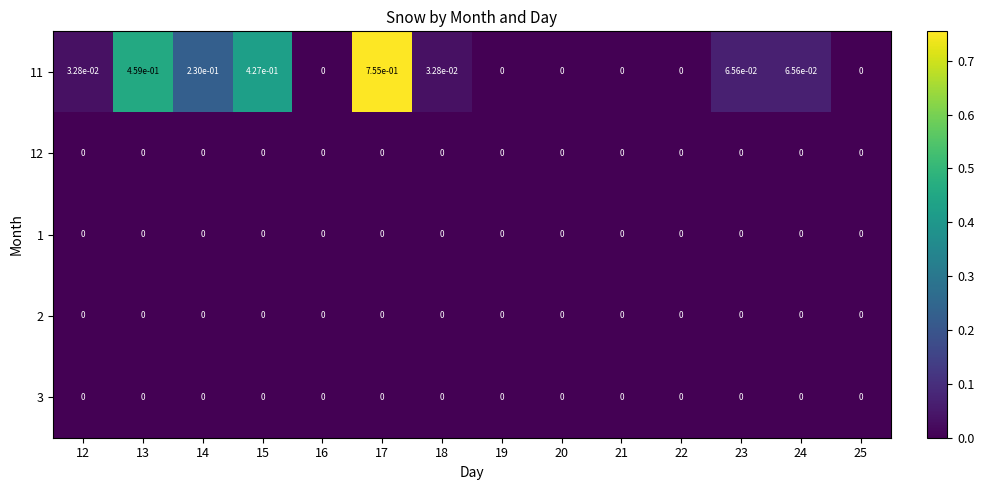

Is the value of 1 at 17 greater than the value of 11 at 14?

No